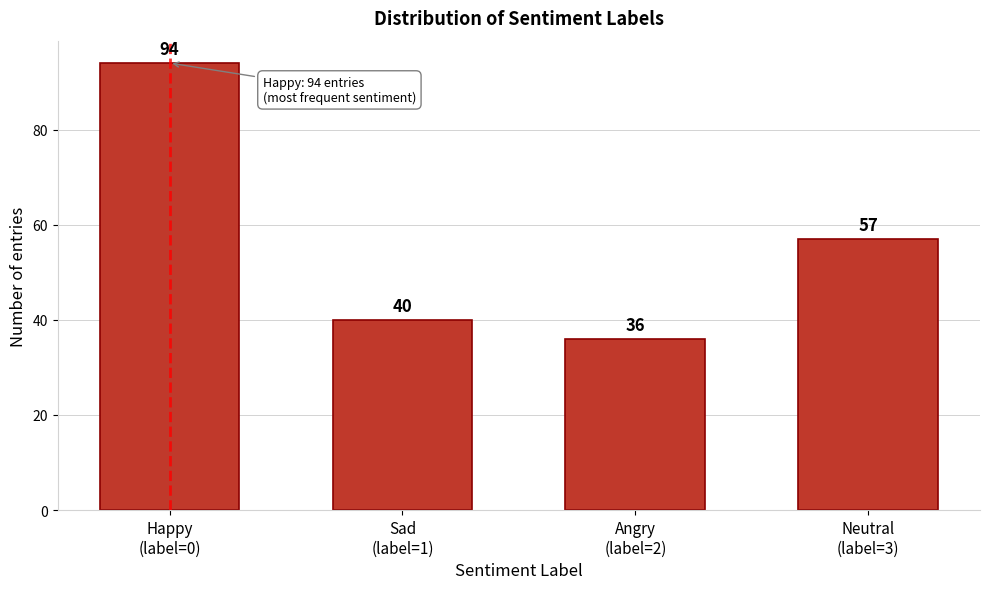

Reading left to right, transcribe all the data shown in this chart.

94	40	36	57